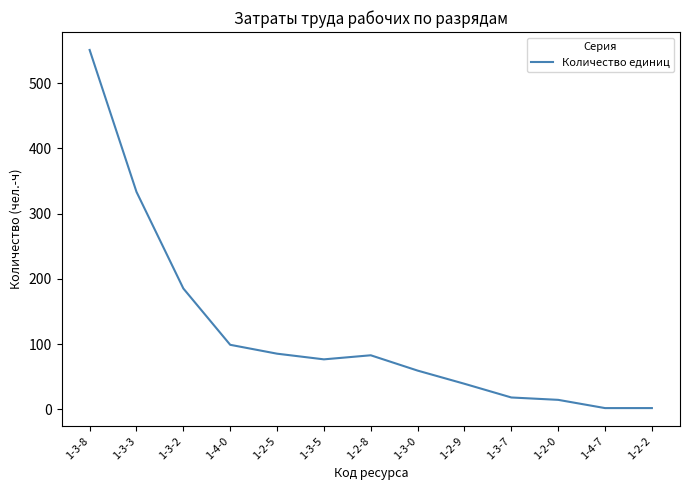

Between 1-4-7 and 1-3-2, which is larger?

1-3-2